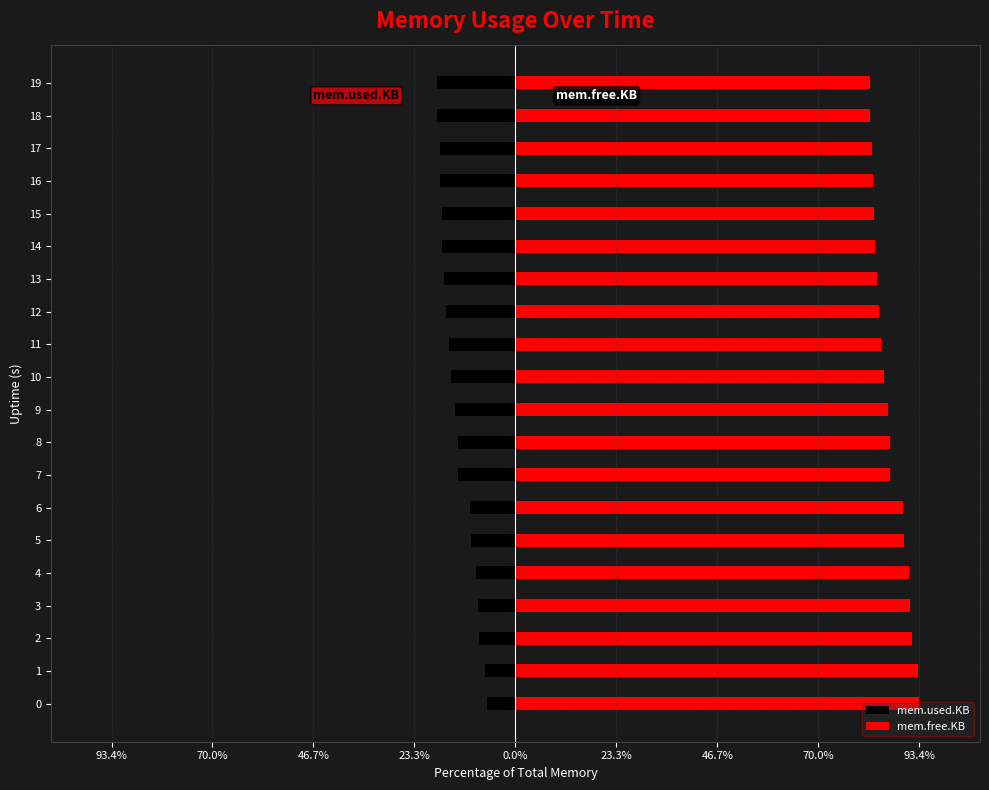

What are all the series names shown in the legend?

mem.used.KB, mem.free.KB